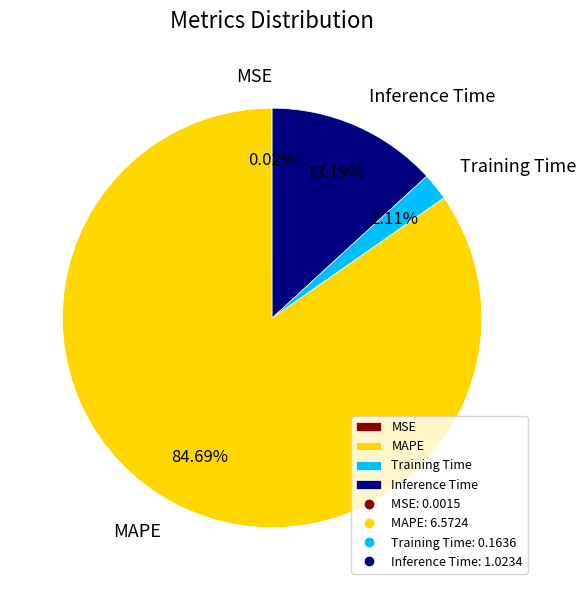

Is MAPE the majority of the pie?

Yes